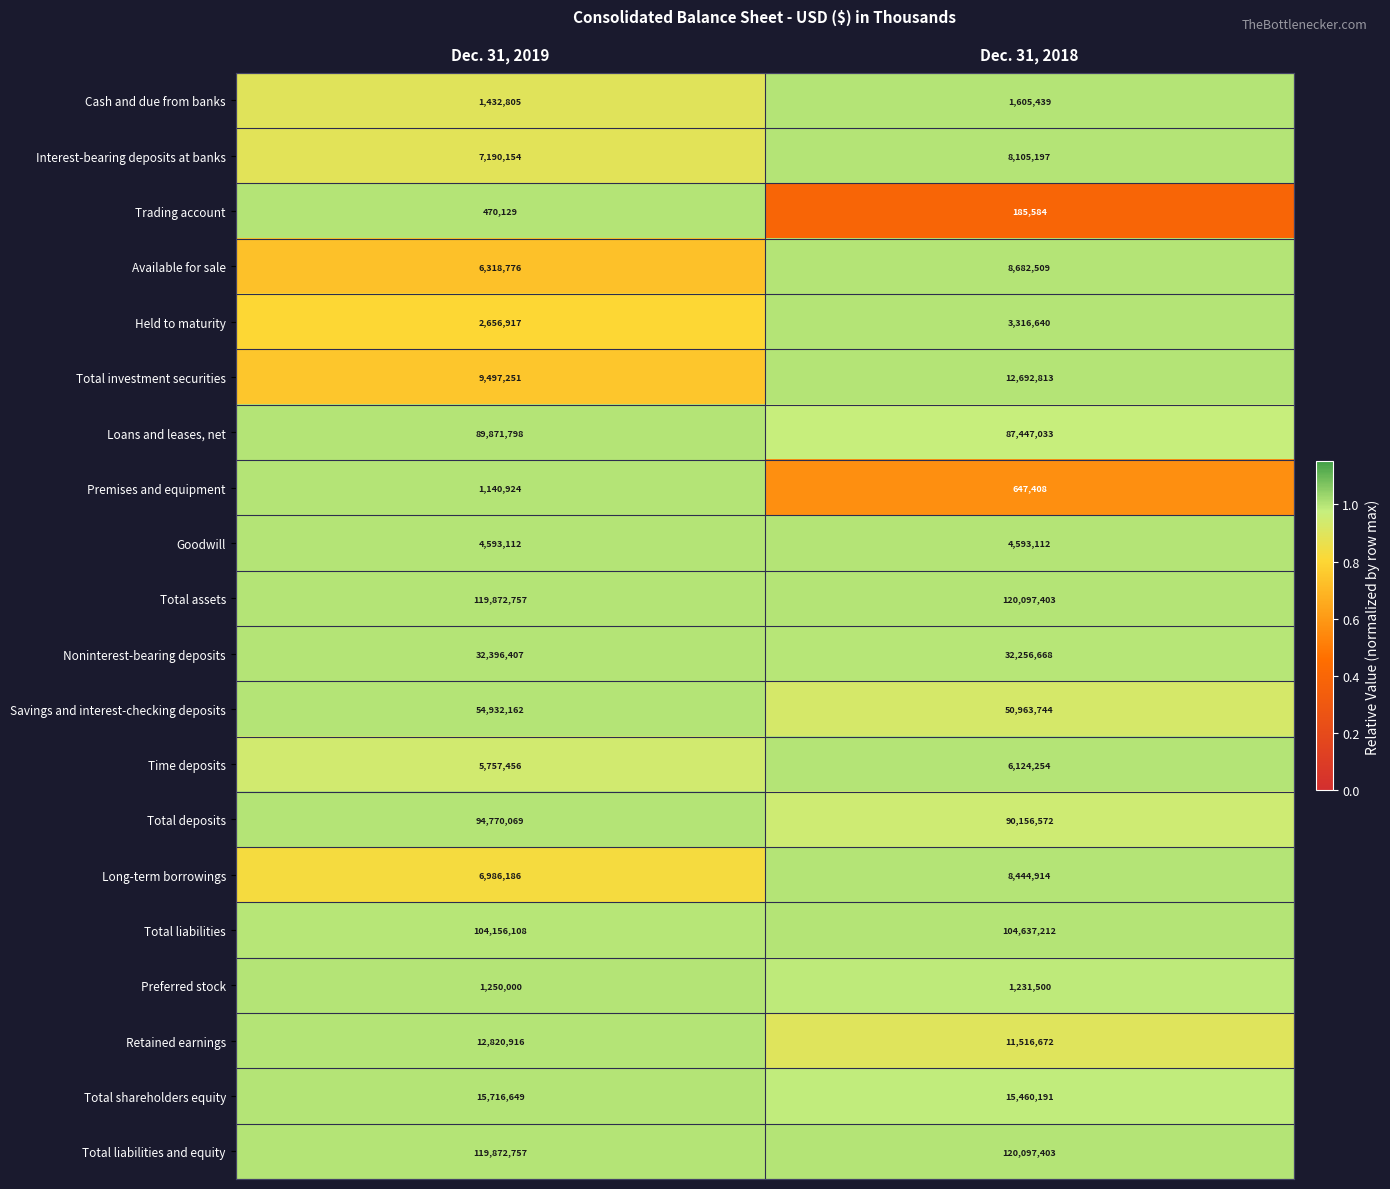

Rank the categories by Total liabilities value from highest to lowest.

Dec. 31, 2018, Dec. 31, 2019